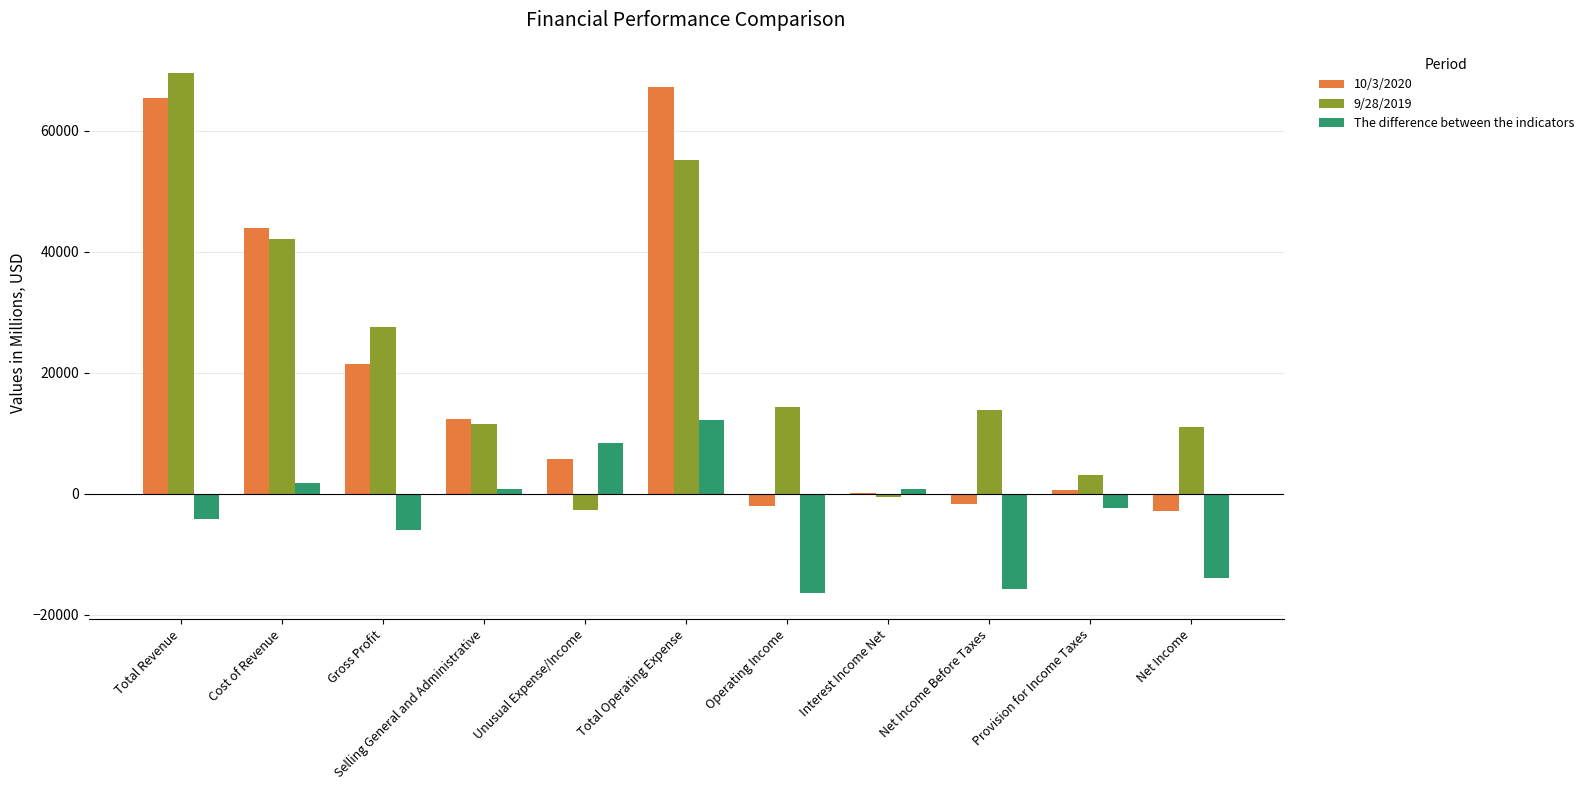

What is the maximum value shown in the chart?

69607